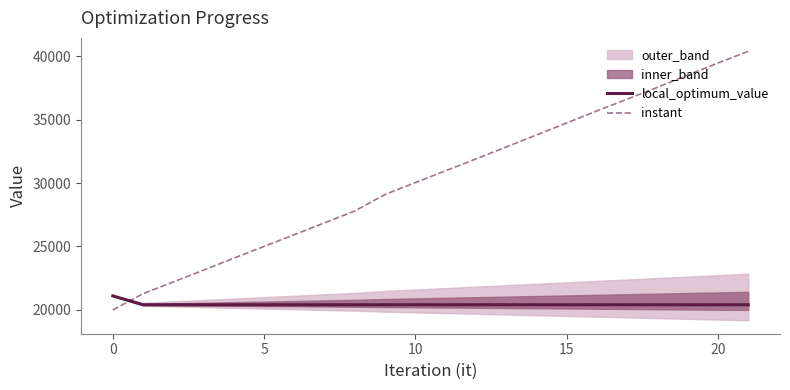

Which series has the largest range (max minus min)?

instant